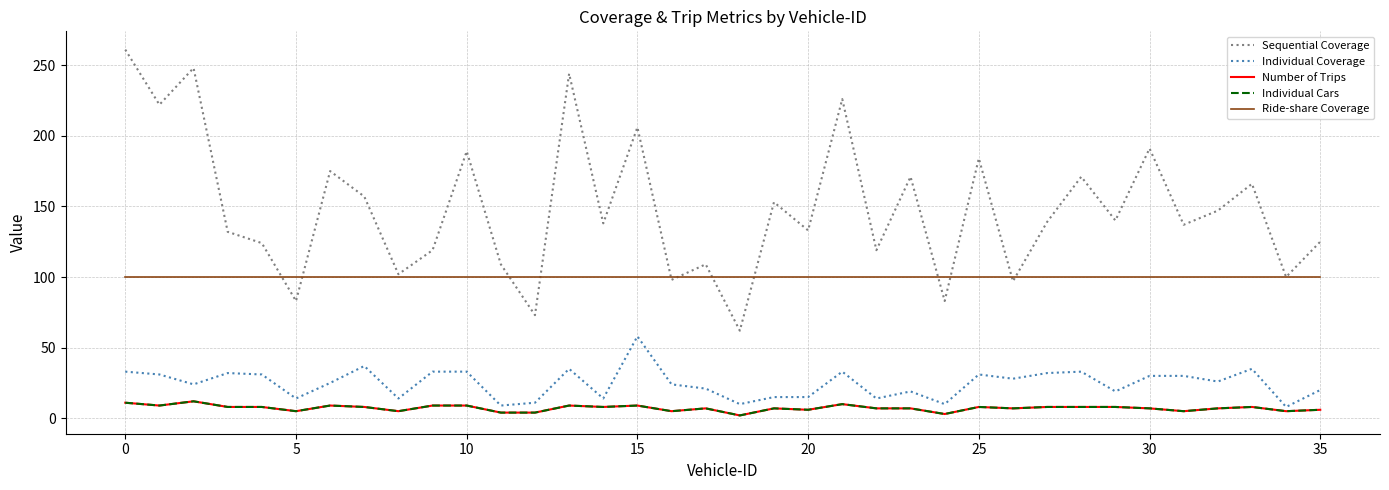

What is the difference between the maximum and minimum values in the Individual Coverage series?

50